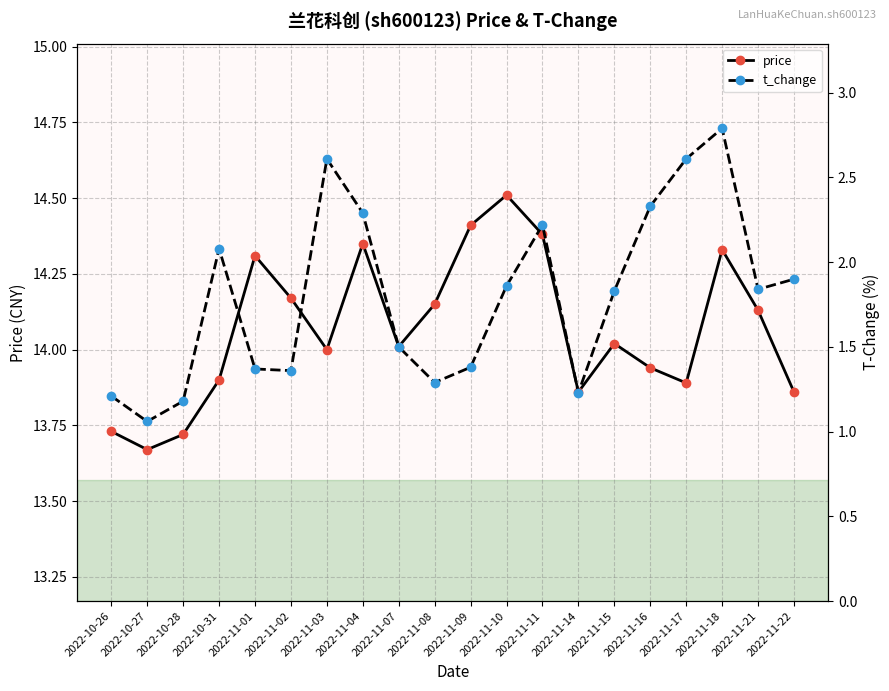

Is it true that t_change equals 3.7 at 2022-11-03?

False